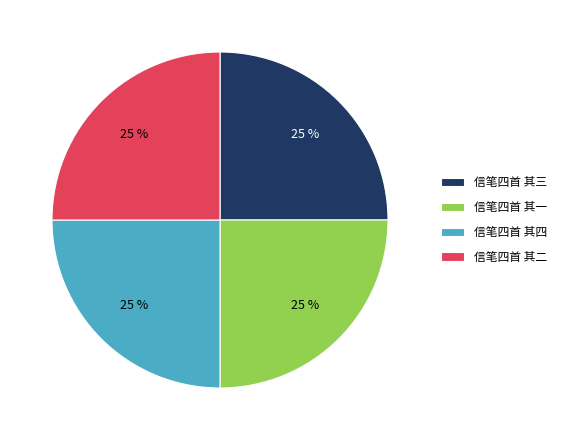

Count the number of slices in the pie.

4